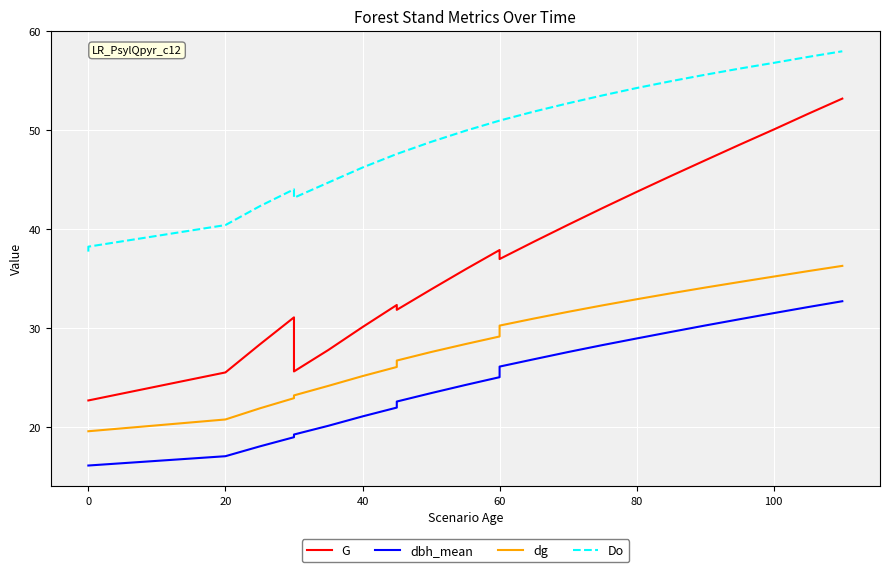

What are all the series names shown in the legend?

G, dbh_mean, dg, Do